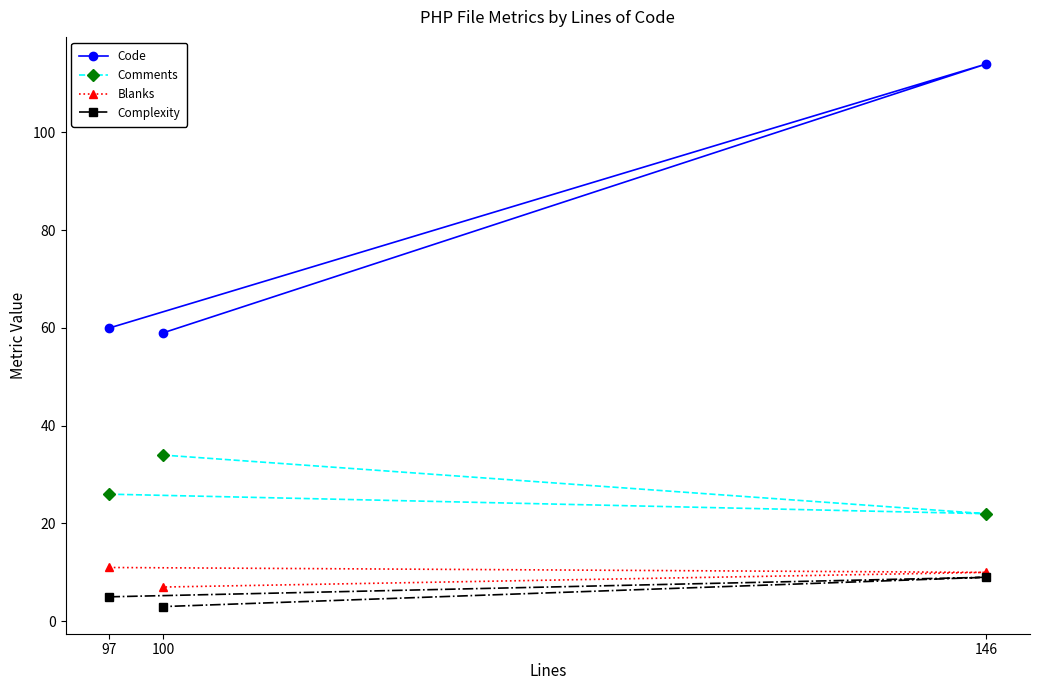

At which label does Code first exceed 60?

146